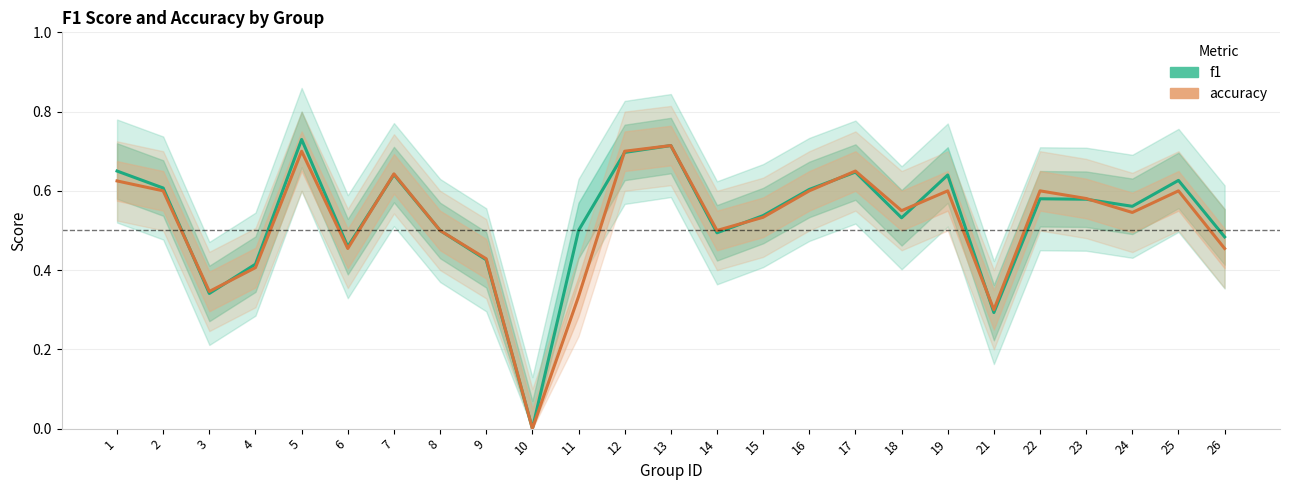

What is the difference between the second highest and minimum values in the accuracy series?

0.7